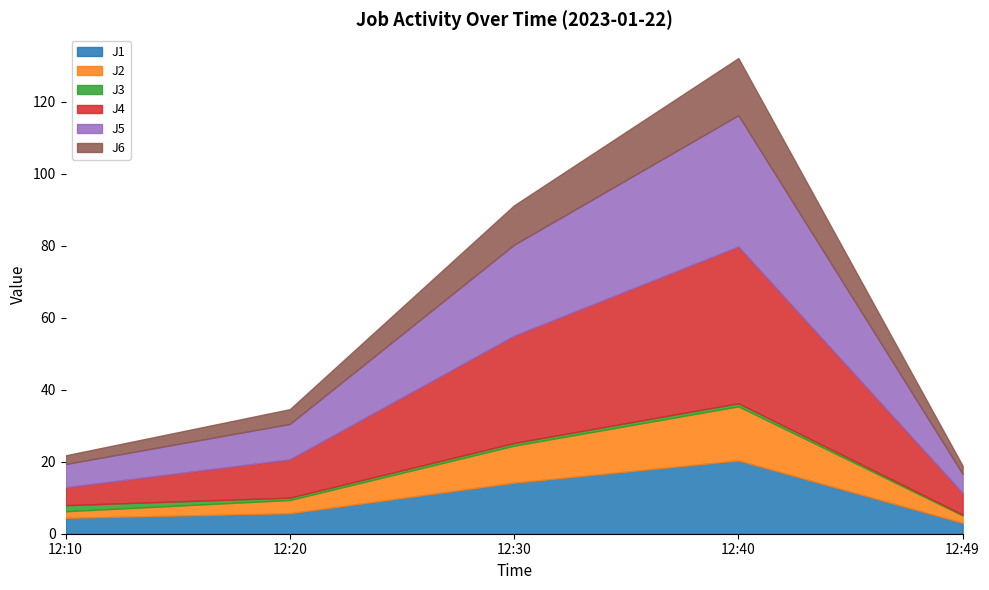

At which label does J4 reach its minimum?

12:49